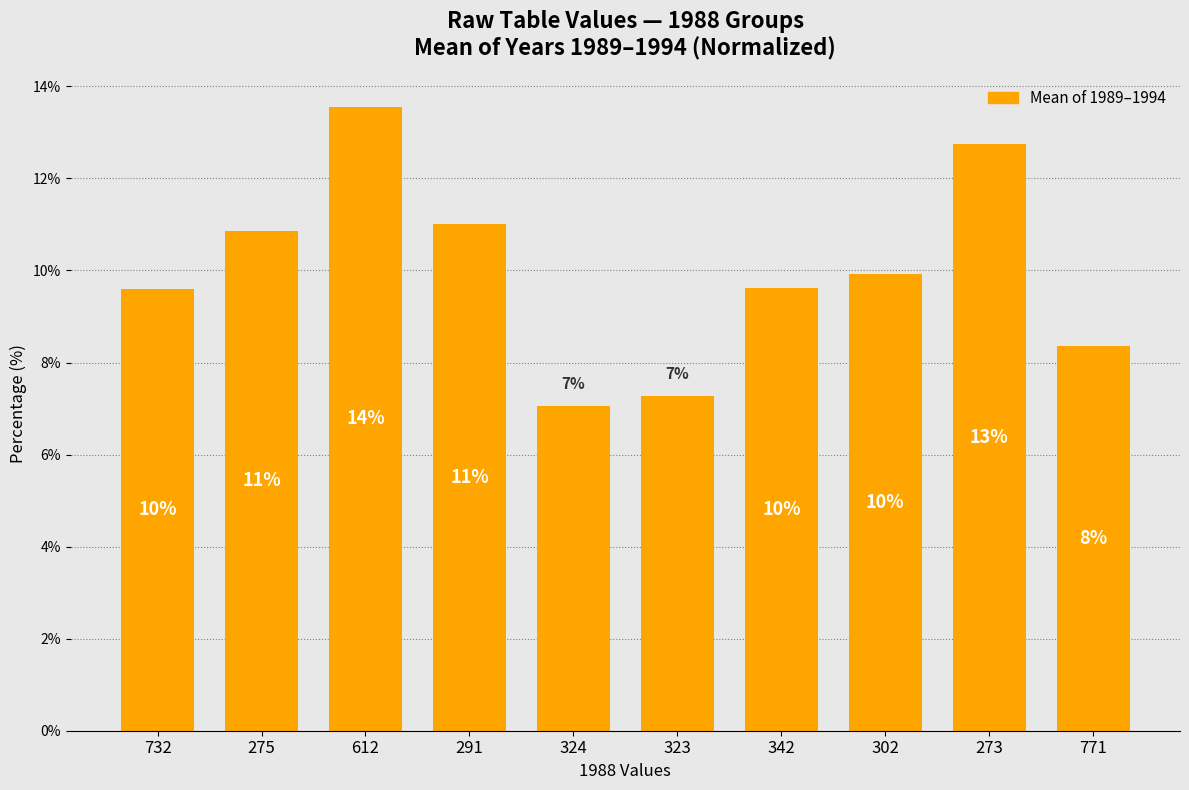

Reading left to right, list all the values displayed in this chart.

9.6	10.9	13.5	11.0	7.1	7.3	9.6	9.9	12.7	8.4